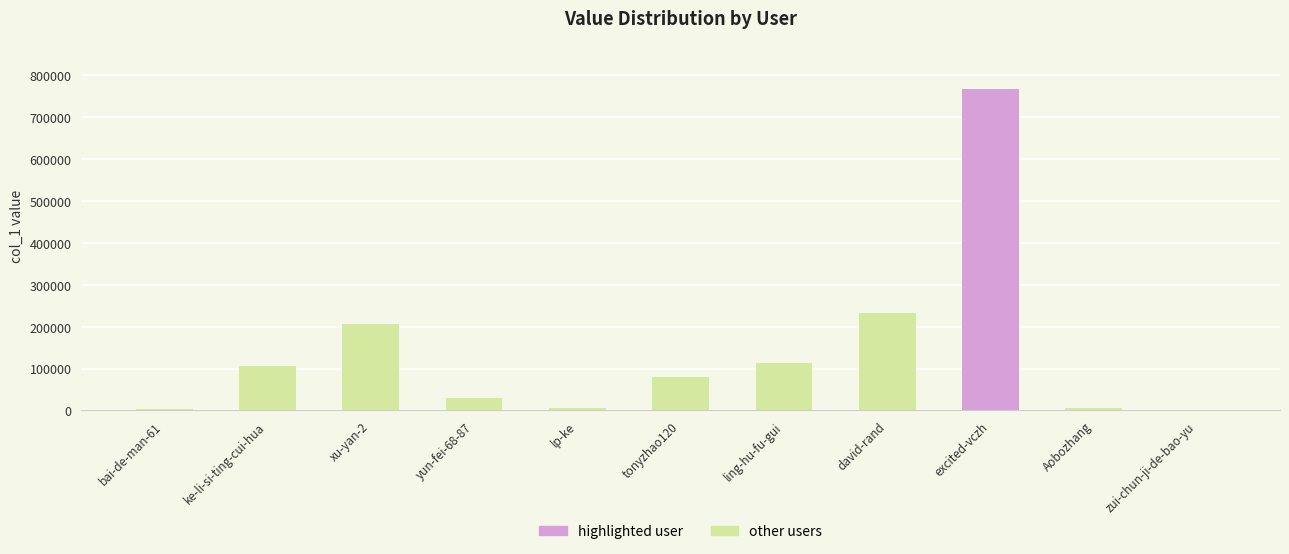

The chart shows a value of 80192 at tonyzhao120. True or false?

True